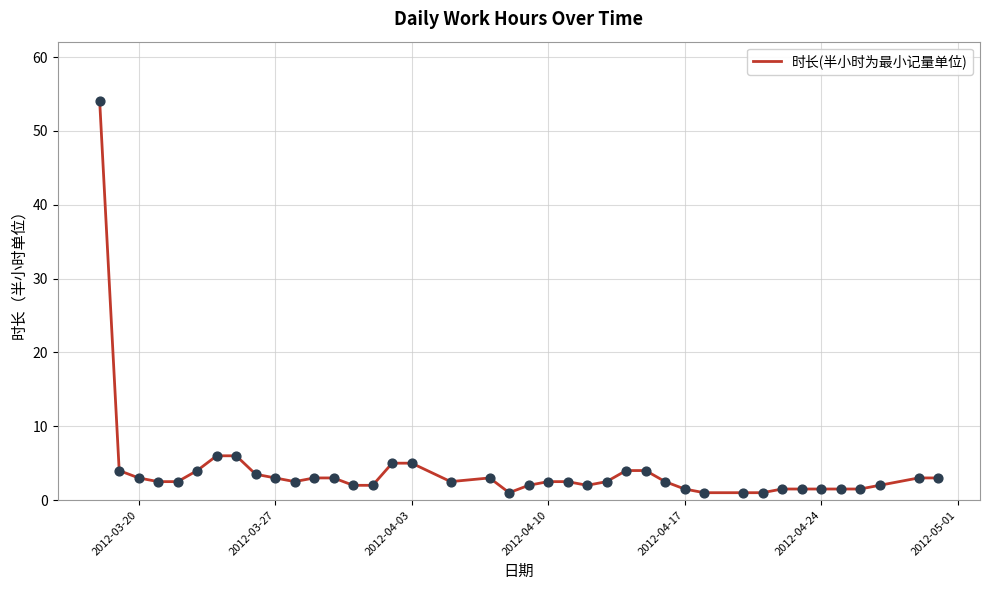

What is the greatest value displayed?

54.0